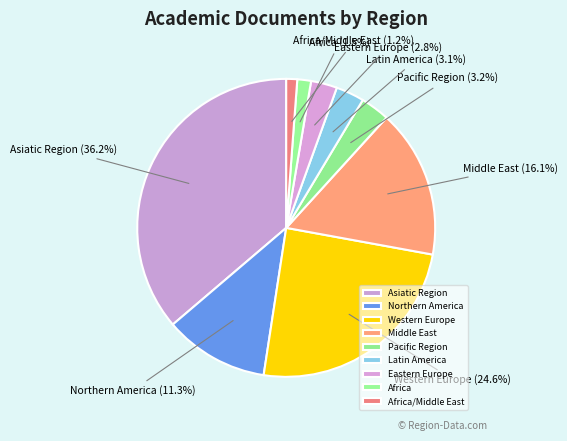

To the nearest percent, what is the average slice percentage?

11%